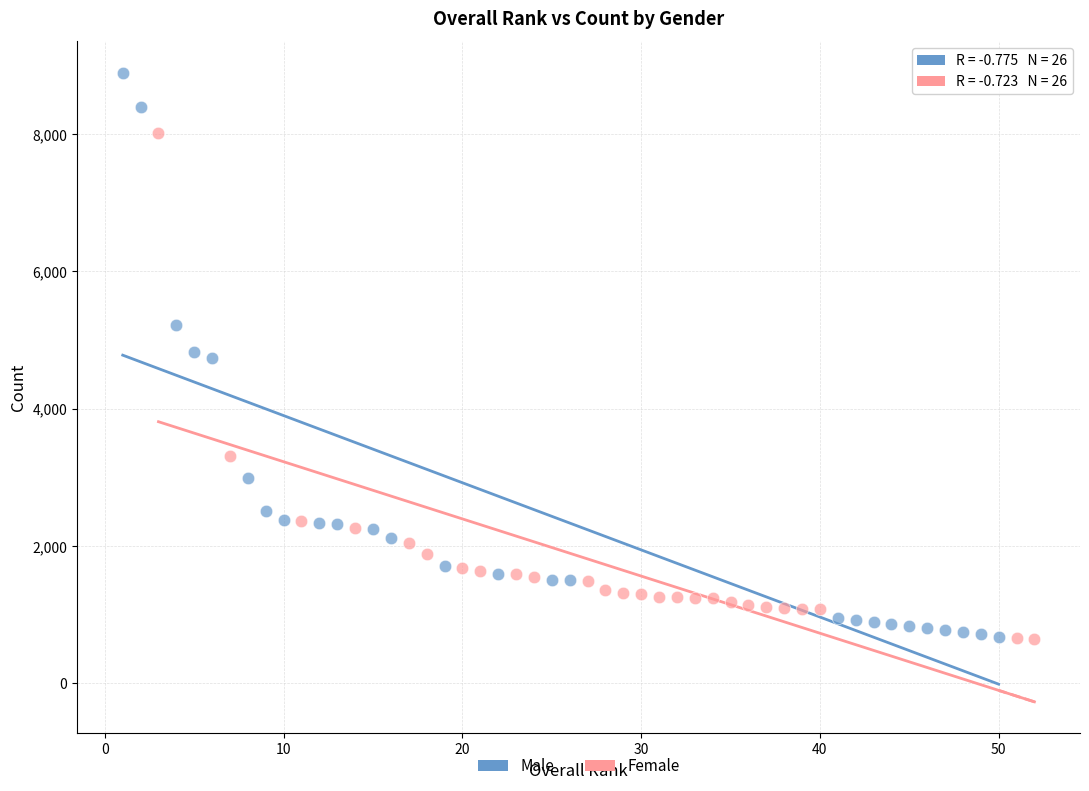

Which series reaches the maximum Y coordinate?

Male